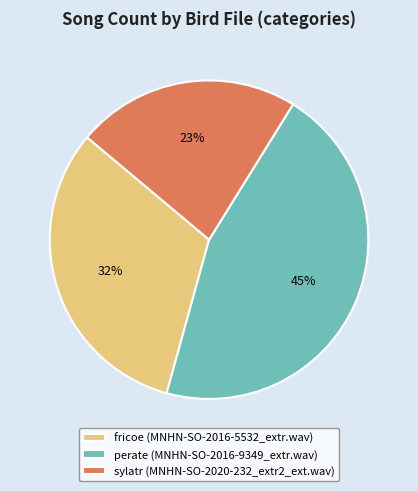

Count the number of slices in the pie.

3